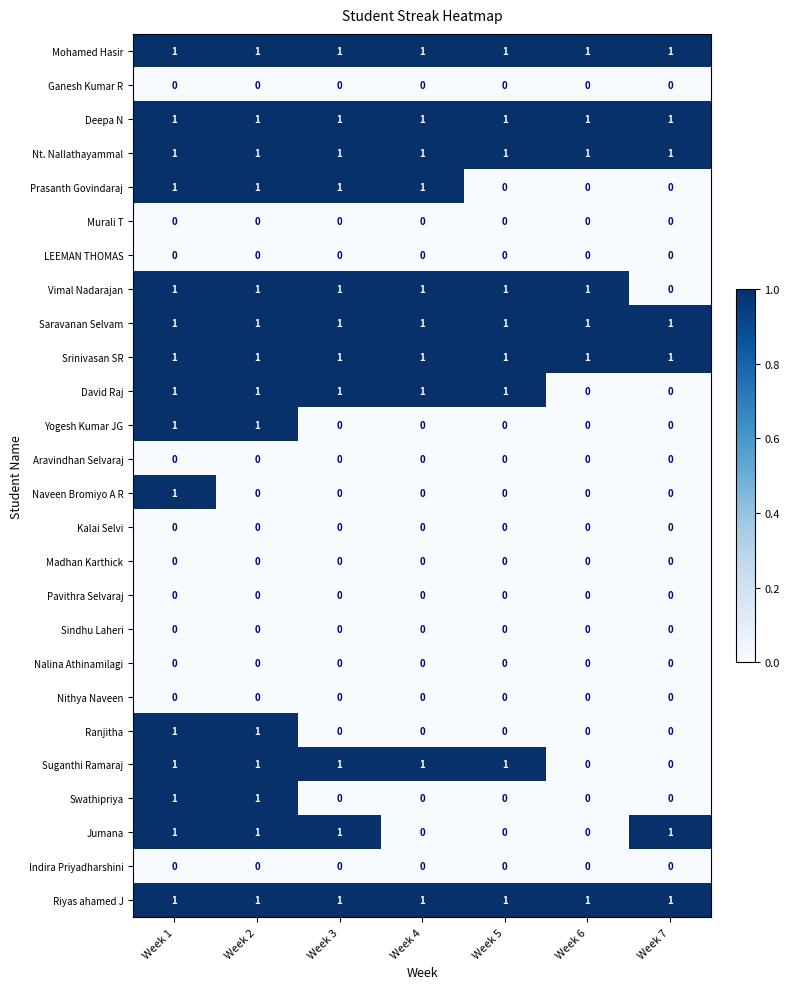

At which category is the sum across all series the highest?

Week 1